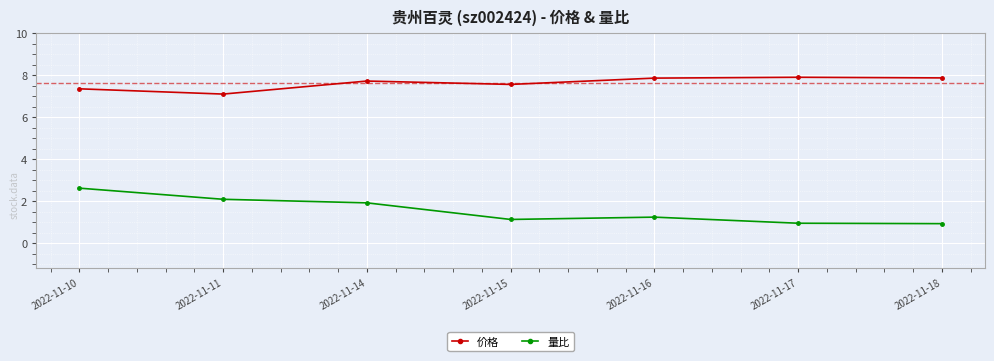

Which series changed the most between 2022-11-16 and 2022-11-18?

量比